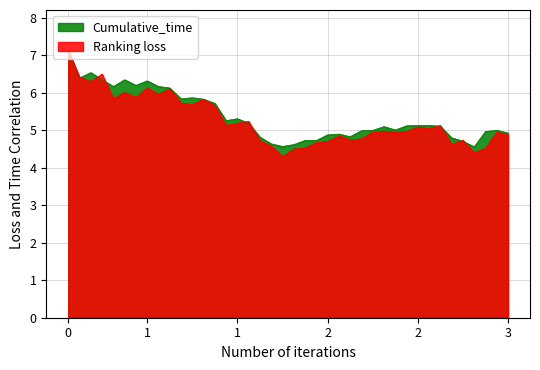

At how many categories does at least one series exceed 4?

40